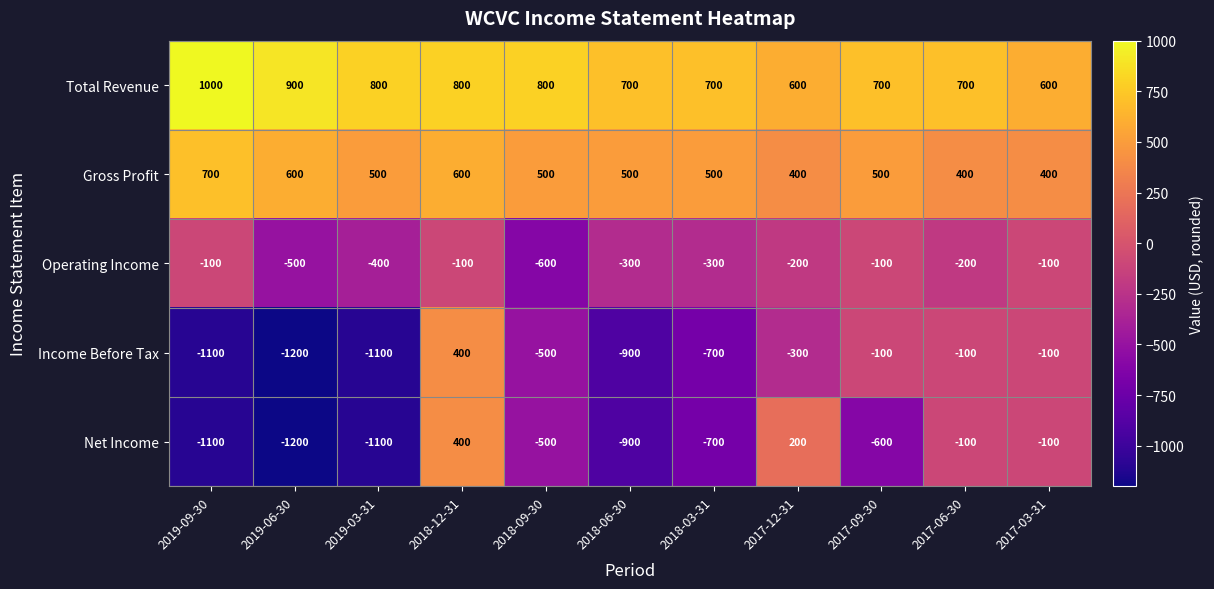

The value of Gross Profit at 2017-03-31 is 111. True or false?

False